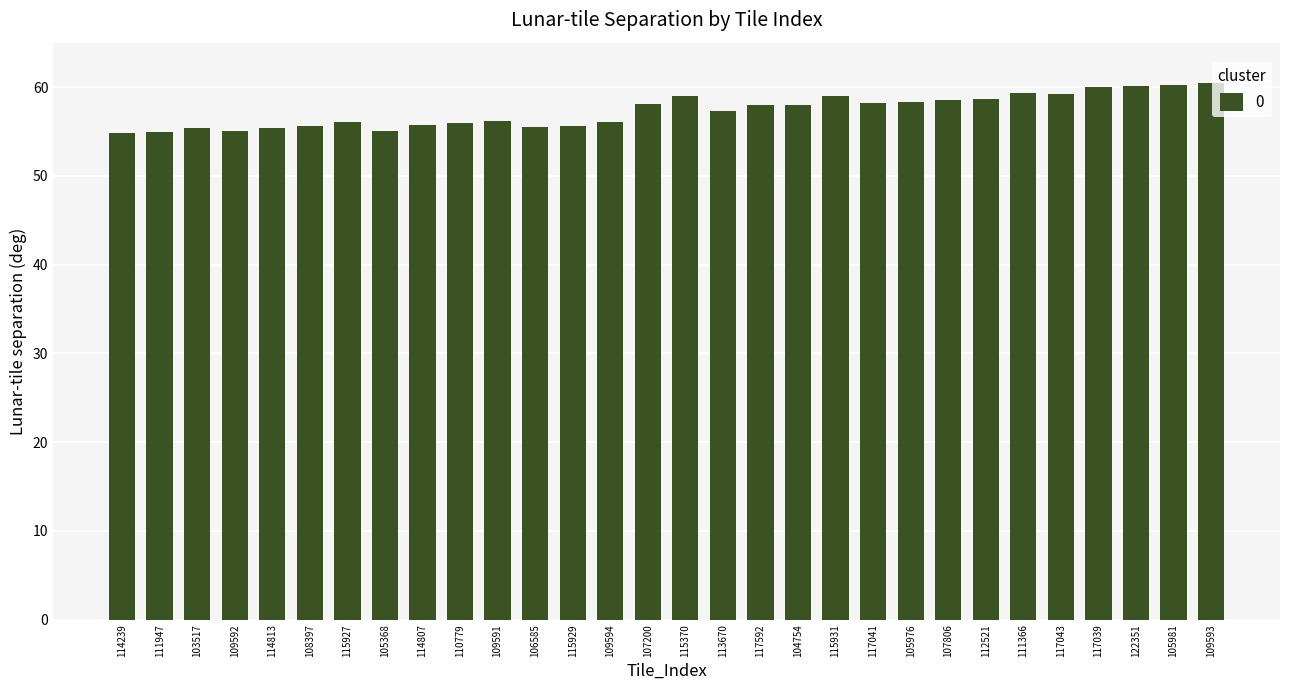

What is the greatest value displayed?

60.4